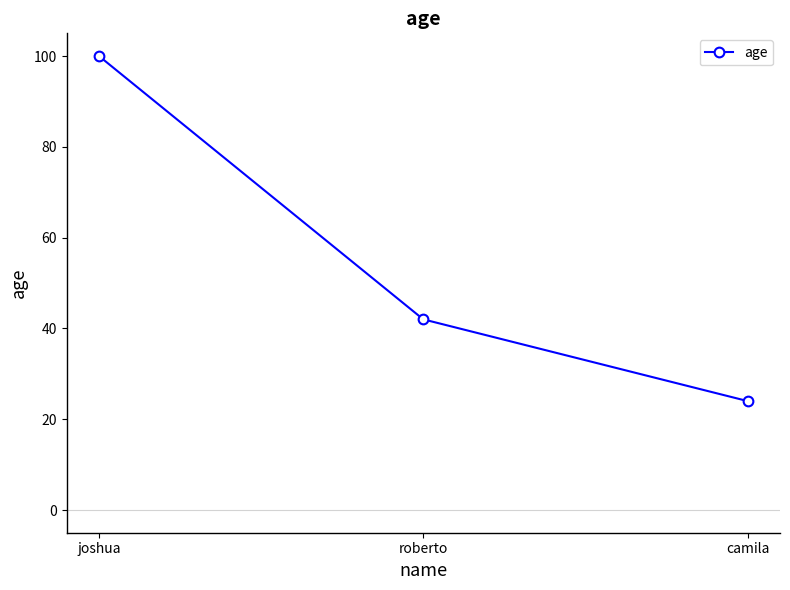

What is the ratio of the value at roberto to the value at joshua?

0.4